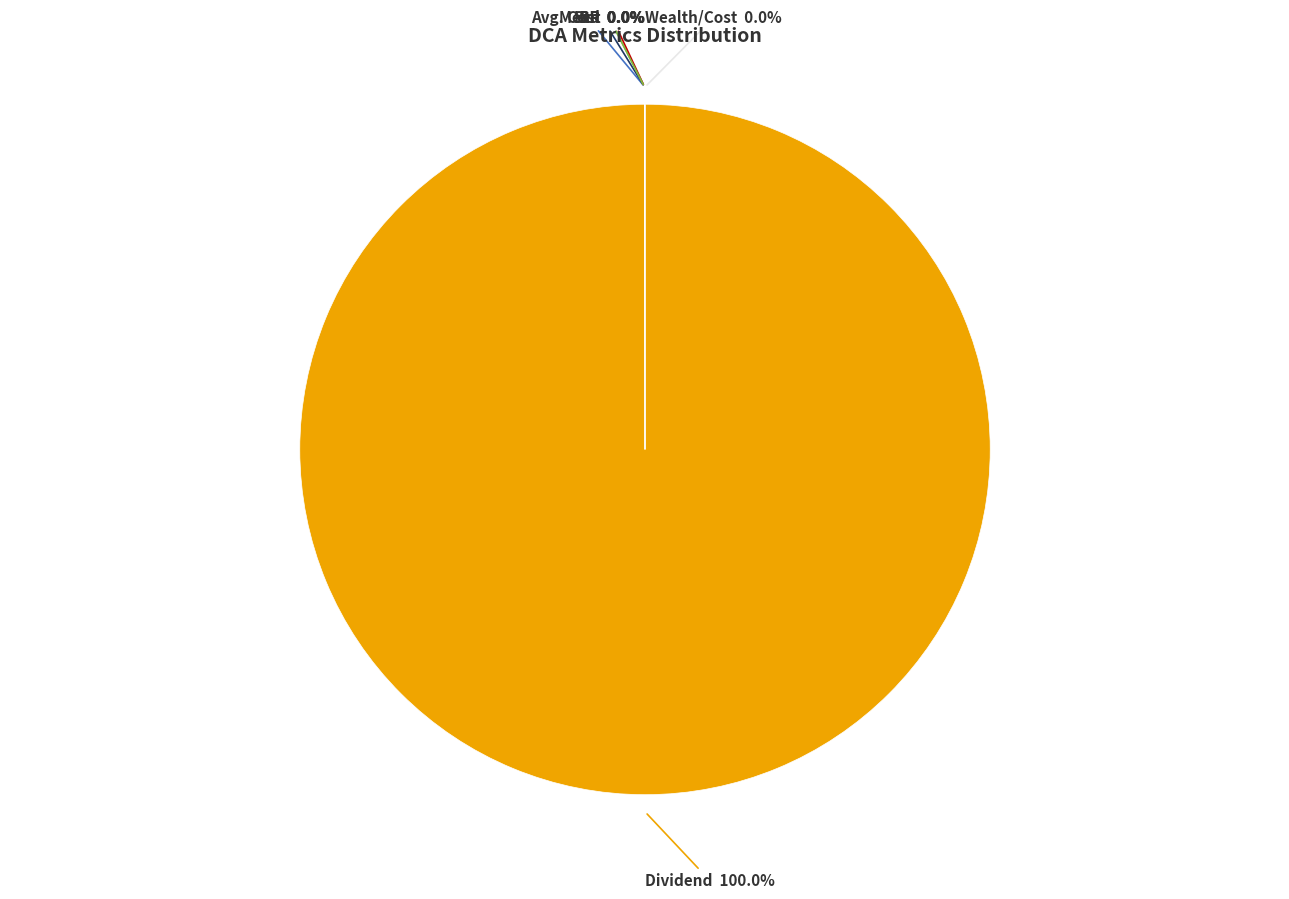

Which category accounts for the majority?

Dividend